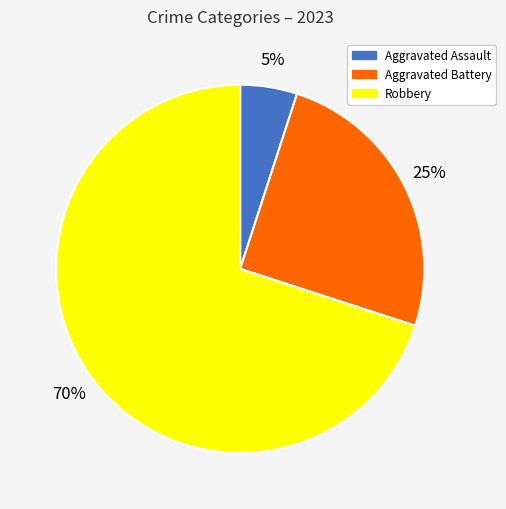

What is the smallest slice in the pie chart?

Aggravated Assault